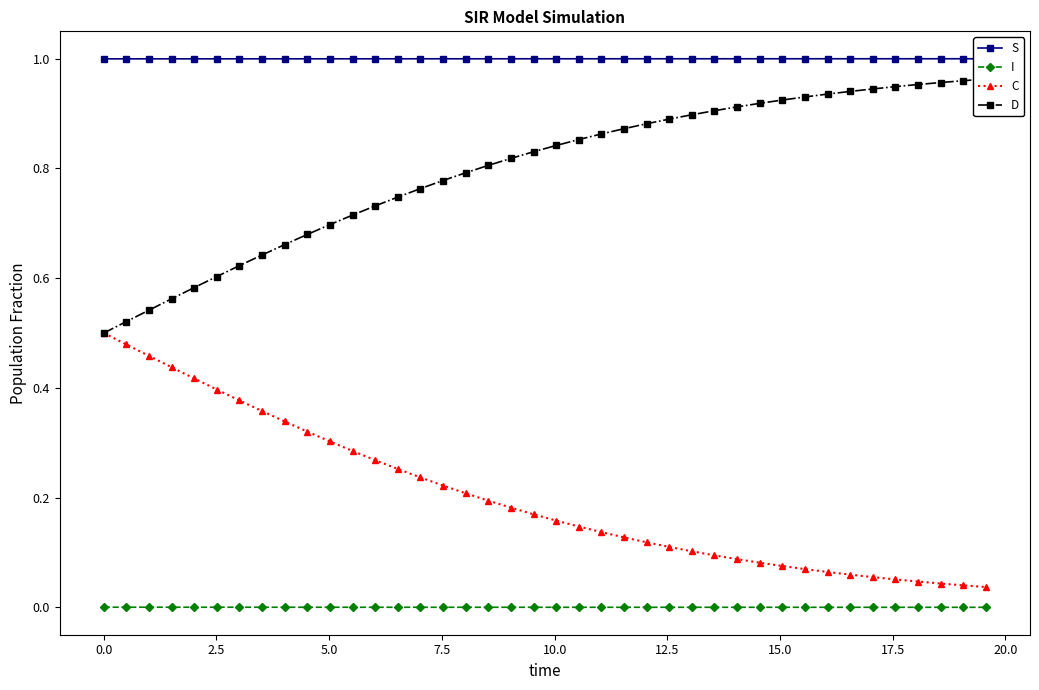

True or false: C and I cross at least once.

False